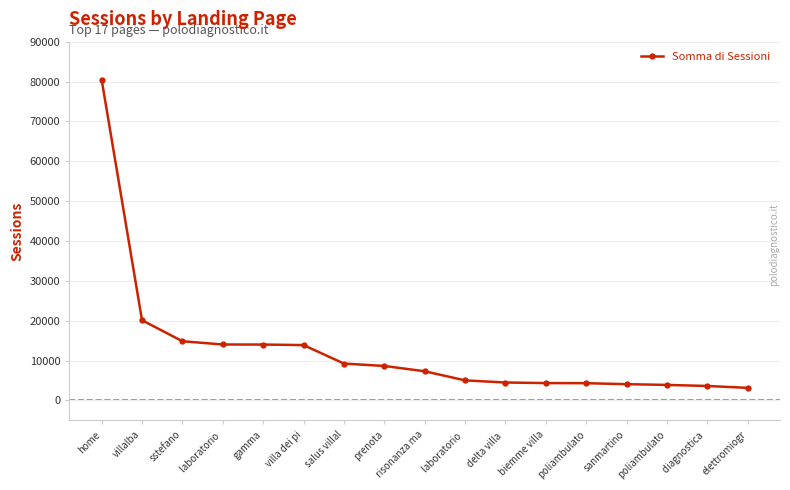

Count the number of categories in the chart.

17